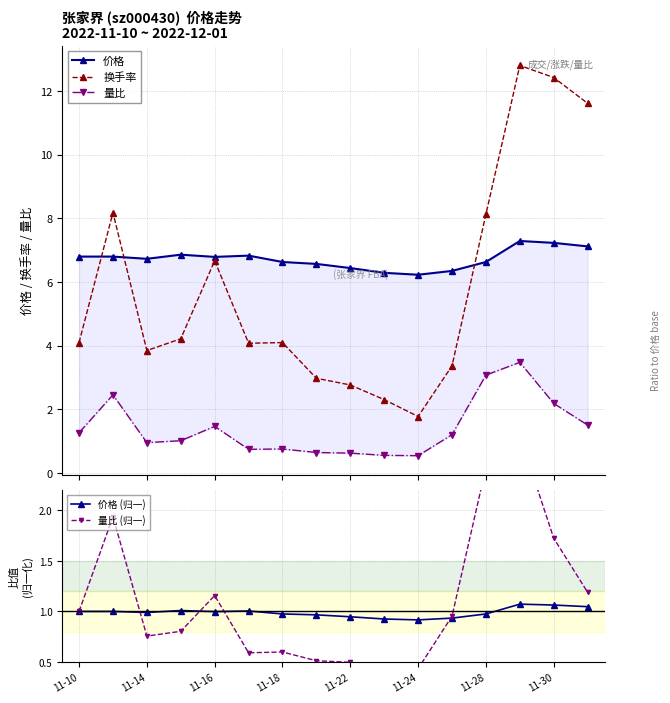

What is the maximum value for 换手率?

12.8